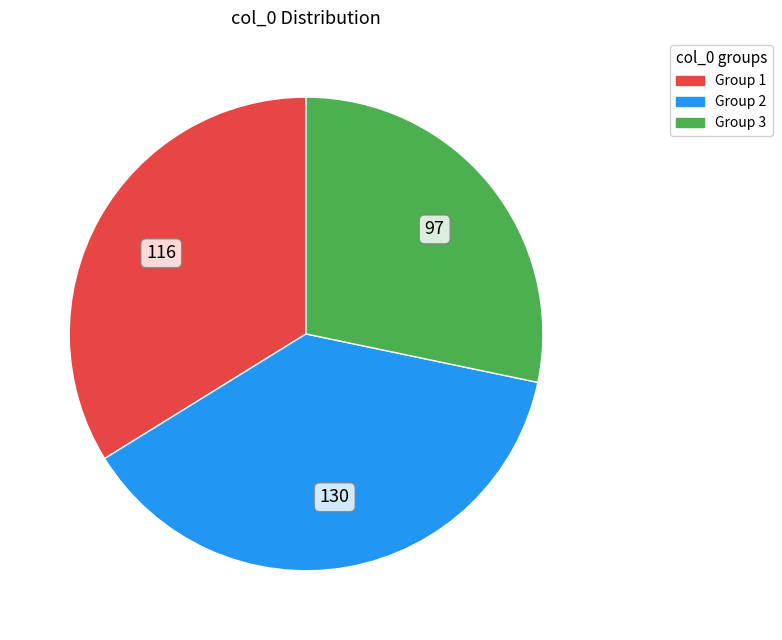

Is there a majority slice in this chart?

No